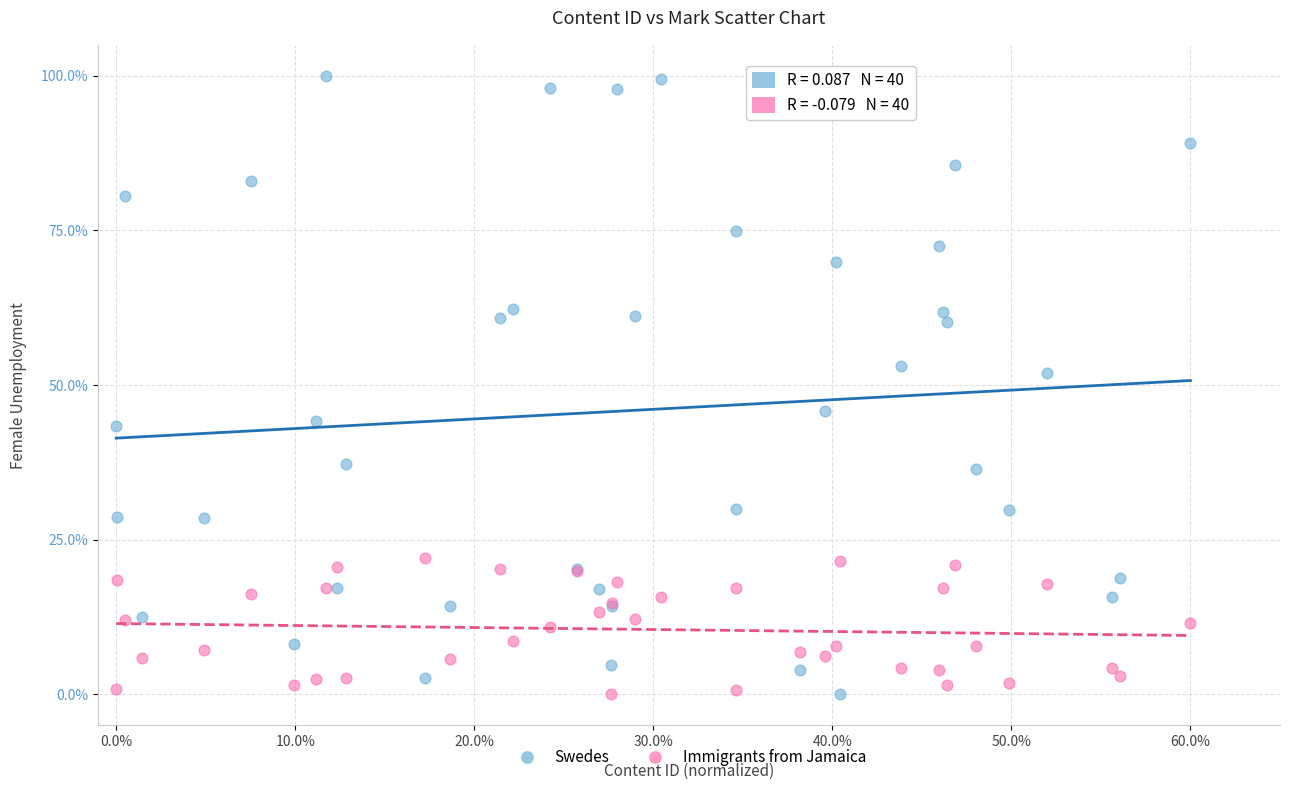

What is the X range (max minus min) for the scatter plot?

0.6